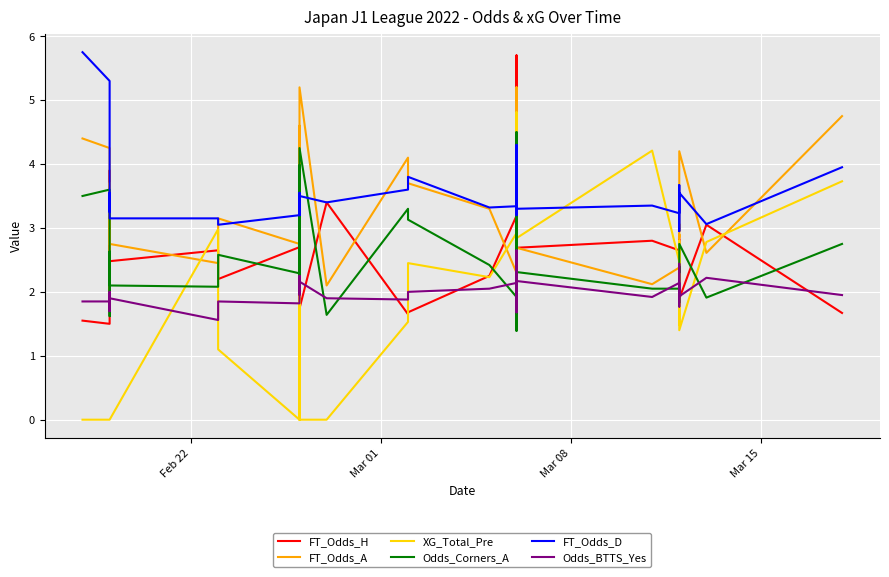

Which series has the largest total across all categories?

FT_Odds_D